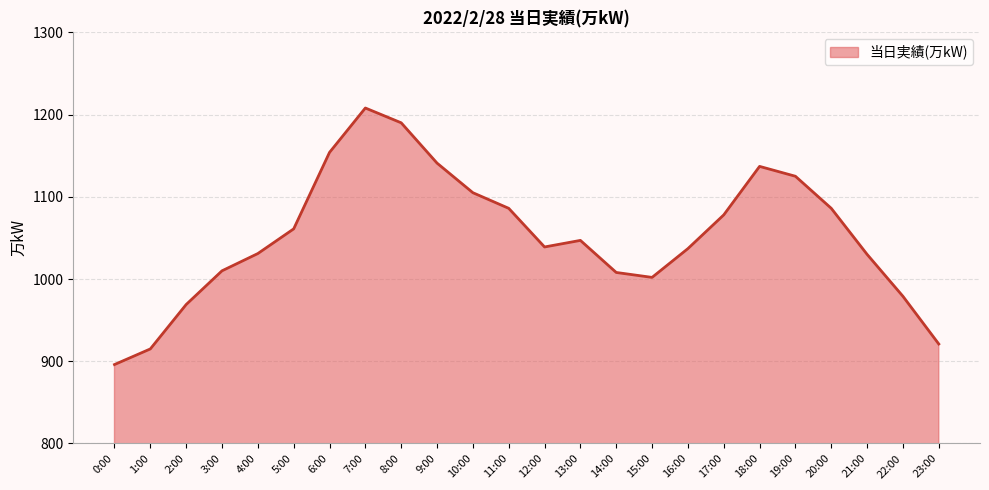

How many lines are shown in the chart?

1